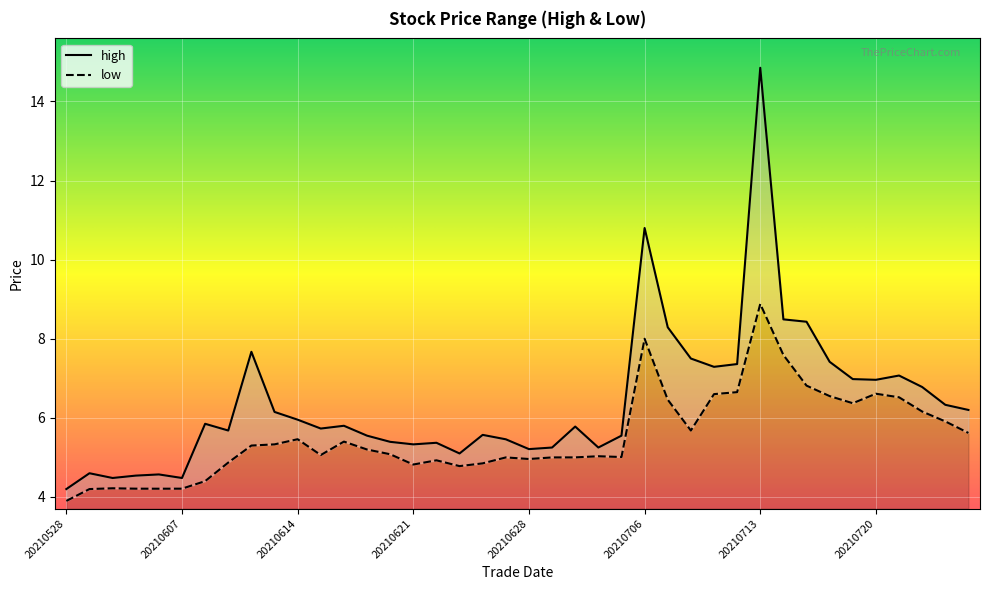

What is the minimum value for low?

3.9